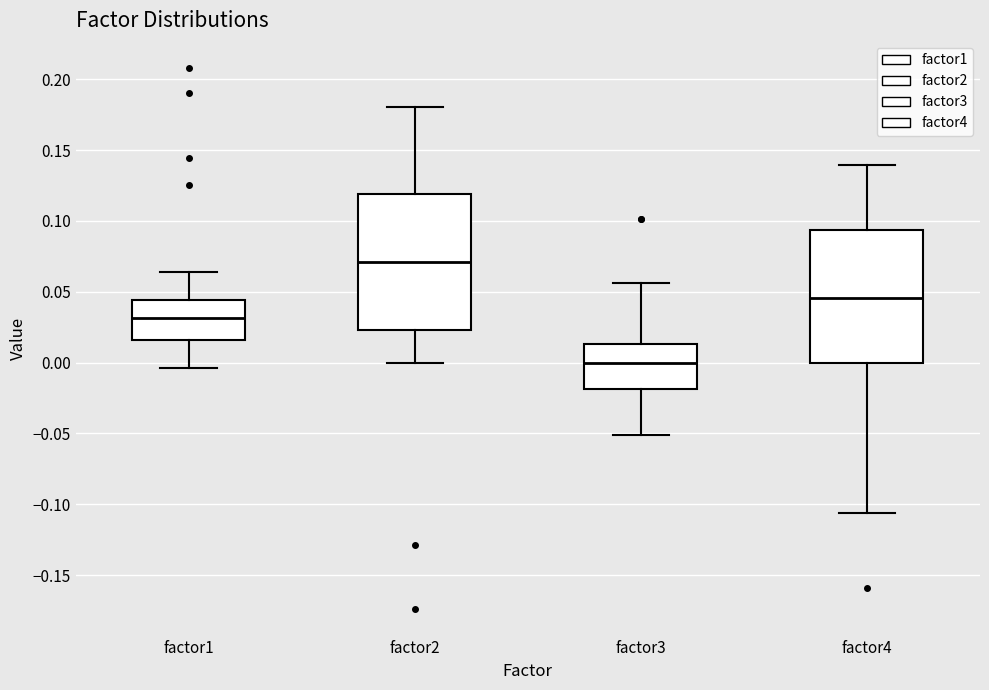

Where does the upper whisker of the box for factor2 end on the y-axis? The values are not printed on the chart, so give them approximately, as read against the axis.

0.180